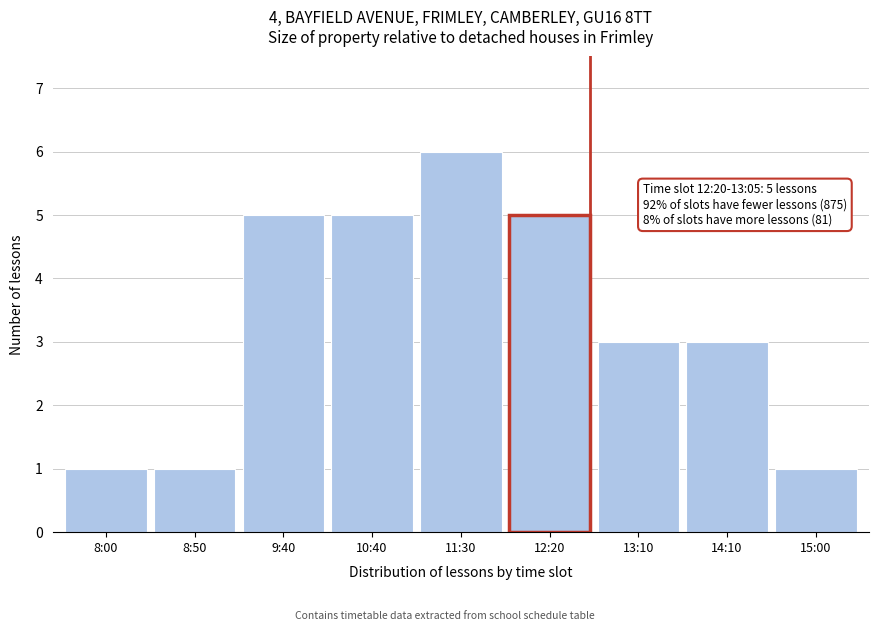

Reading left to right, transcribe all the data shown in this chart.

8:00=1	8:50=1	9:40=5	10:40=5	11:30=6	12:20=5	13:10=3	14:10=3	15:00=1